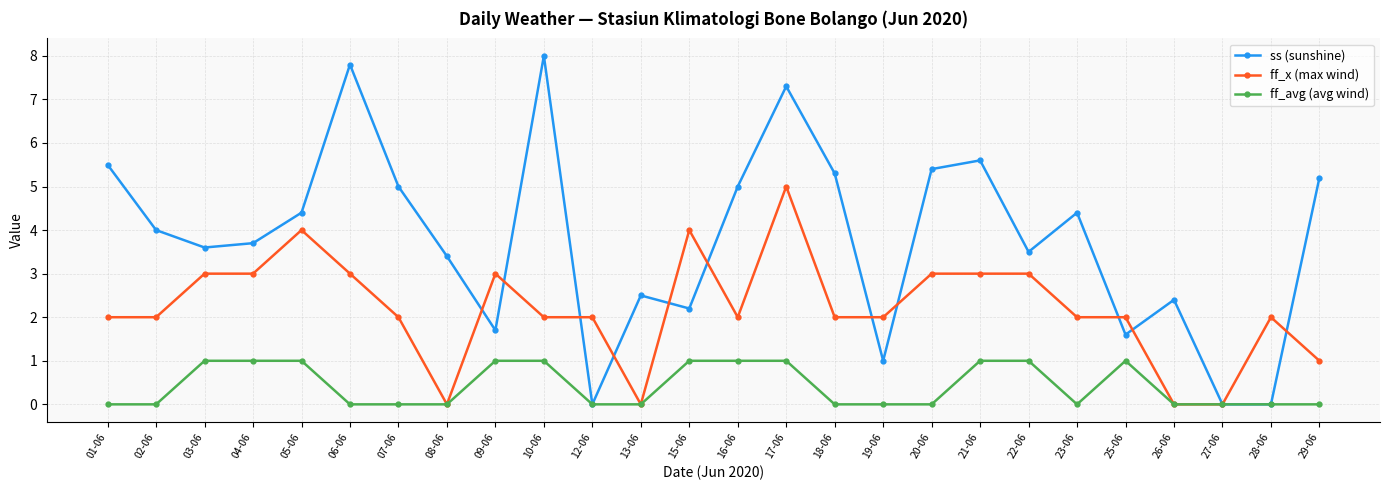

True or false: ss (sunshine) has more than 1 points higher than both neighbors.

True